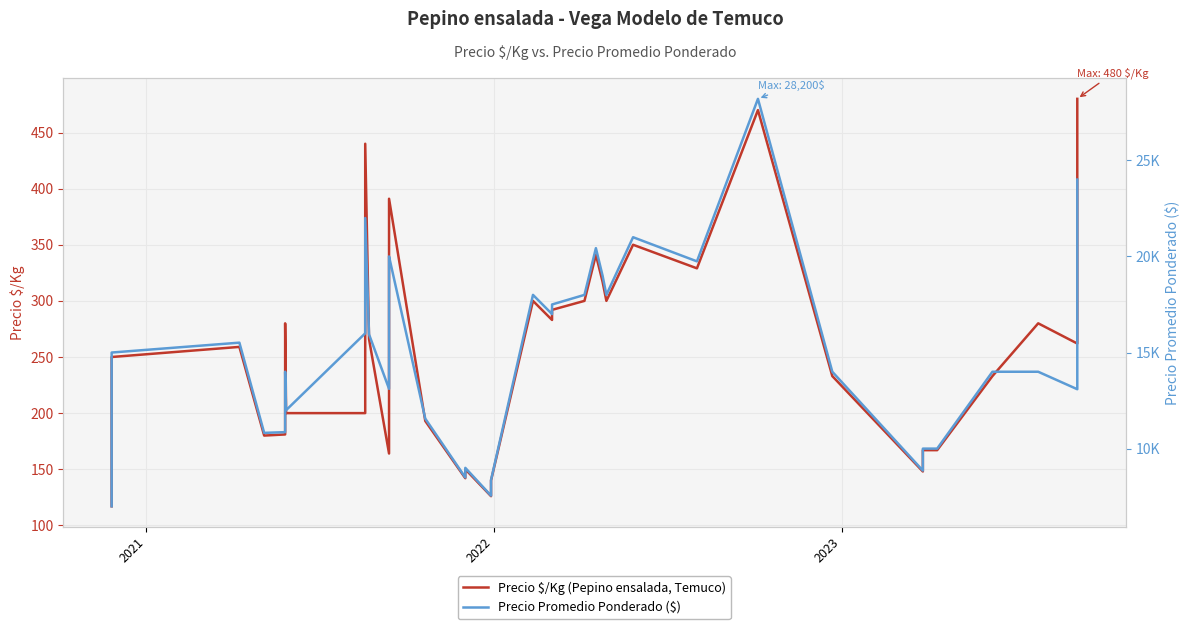

How many lines are shown in the chart?

2